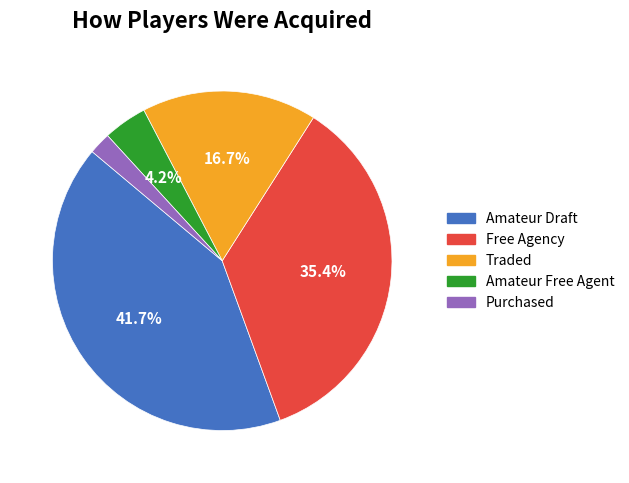

What is the smallest slice in the pie chart?

Purchased